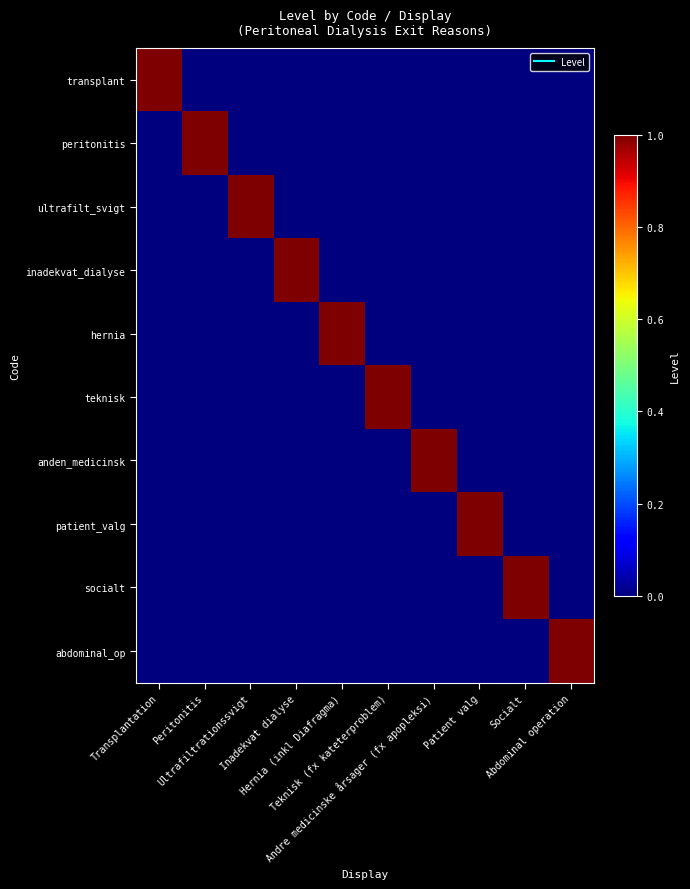

Which has a higher value, Inadekvat dialyse or Peritonitis?

Inadekvat dialyse